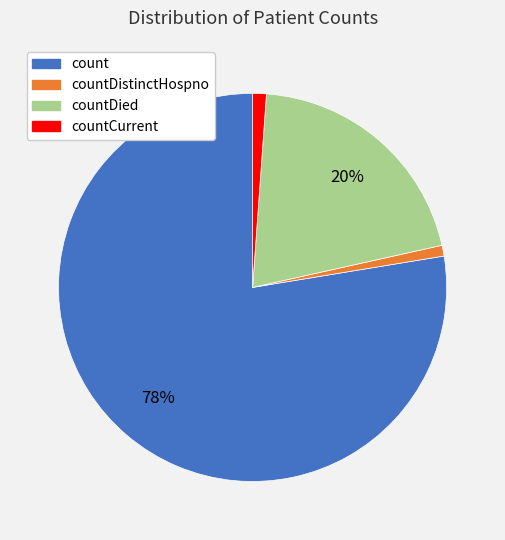

Is there any slice that represents more than half of the pie?

Yes